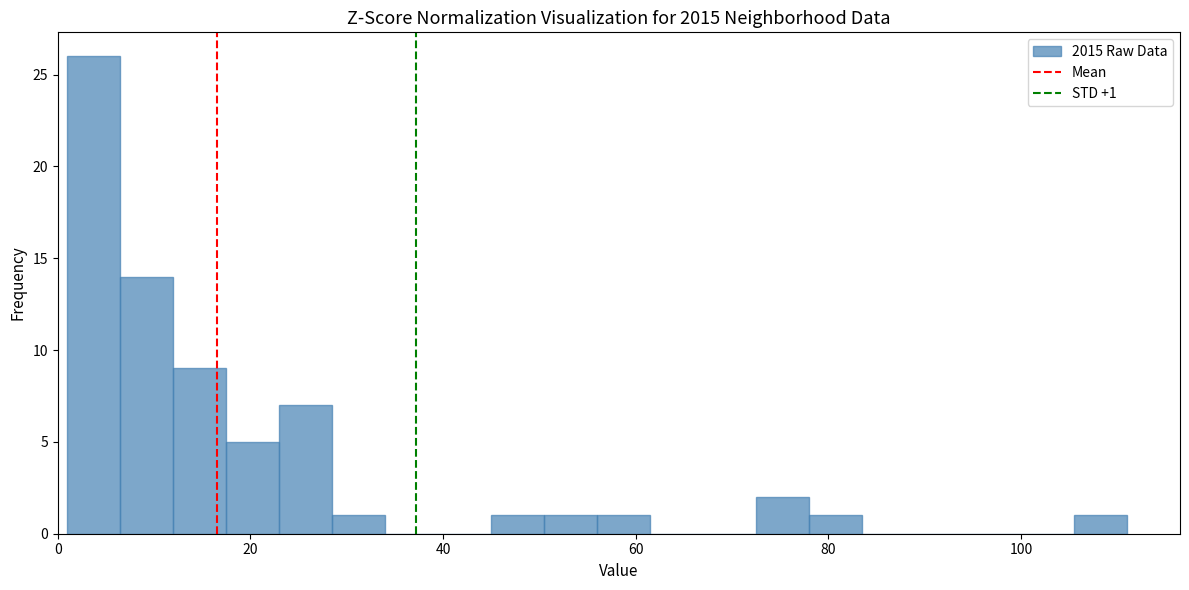

Around what value on the x-axis is the tallest bar? Give the approximate position of its centre, as read against the axis.

4